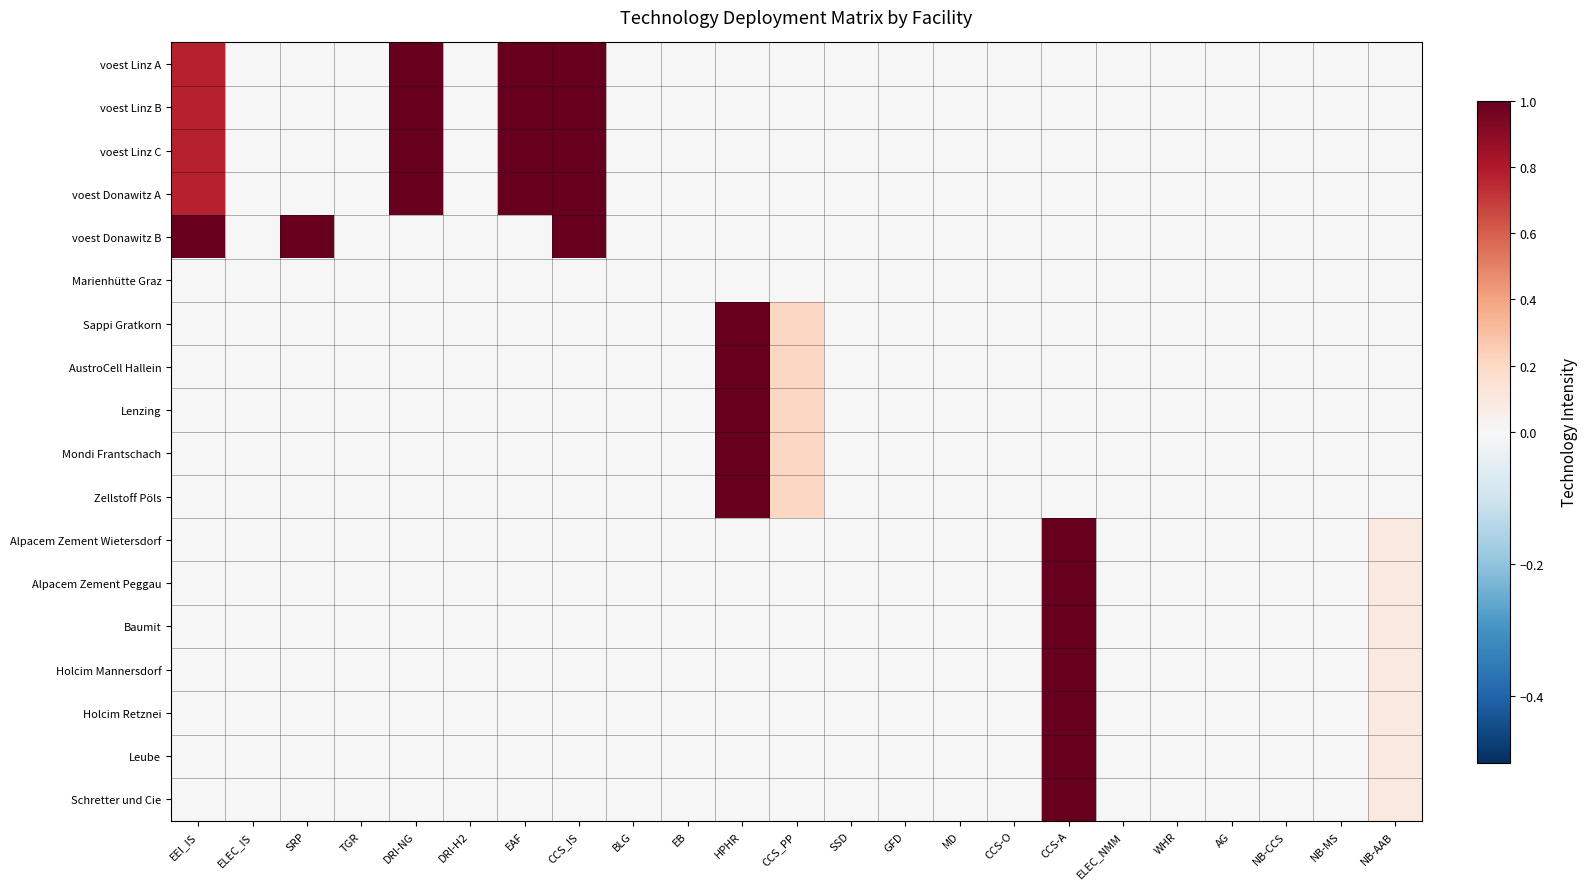

Which series has the largest range (max minus min)?

voest Linz A